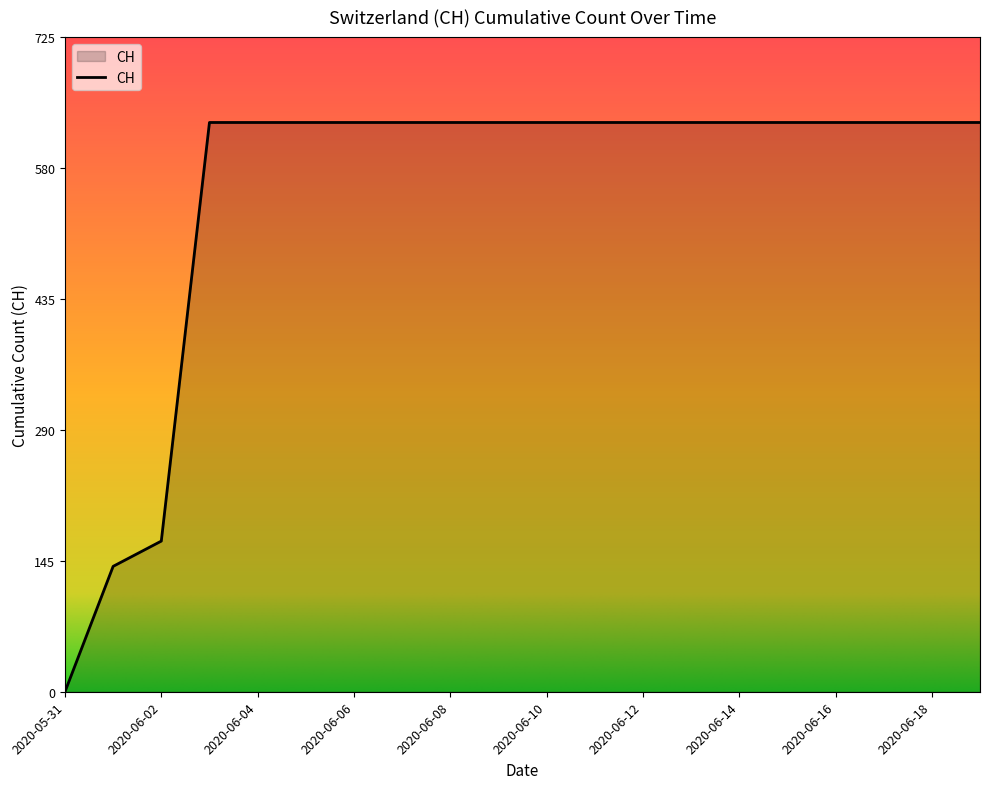

What is the greatest value displayed?

631